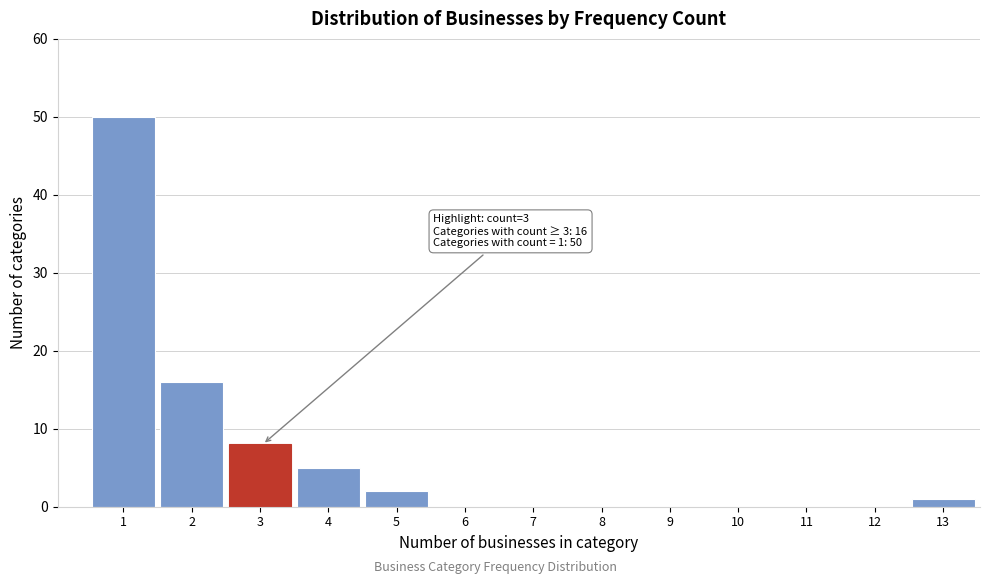

Reading left to right, transcribe all the data shown in this chart.

1=50	2=16	3=8	4=5	5=2	6=0	7=0	8=0	9=0	10=0	11=0	12=0	13=1